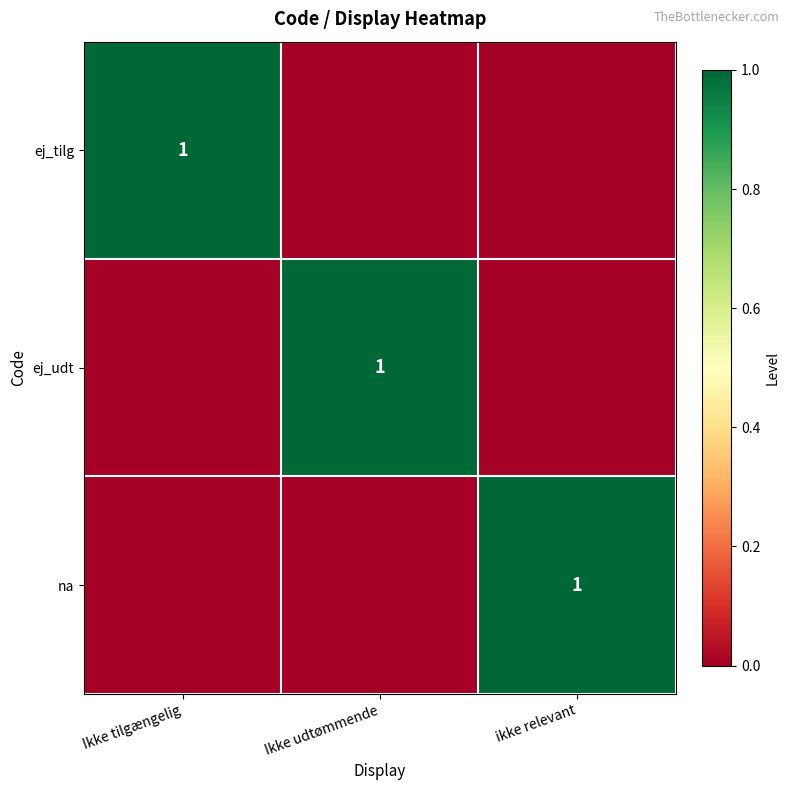

Is it true that na equals 1 at ikke relevant?

True